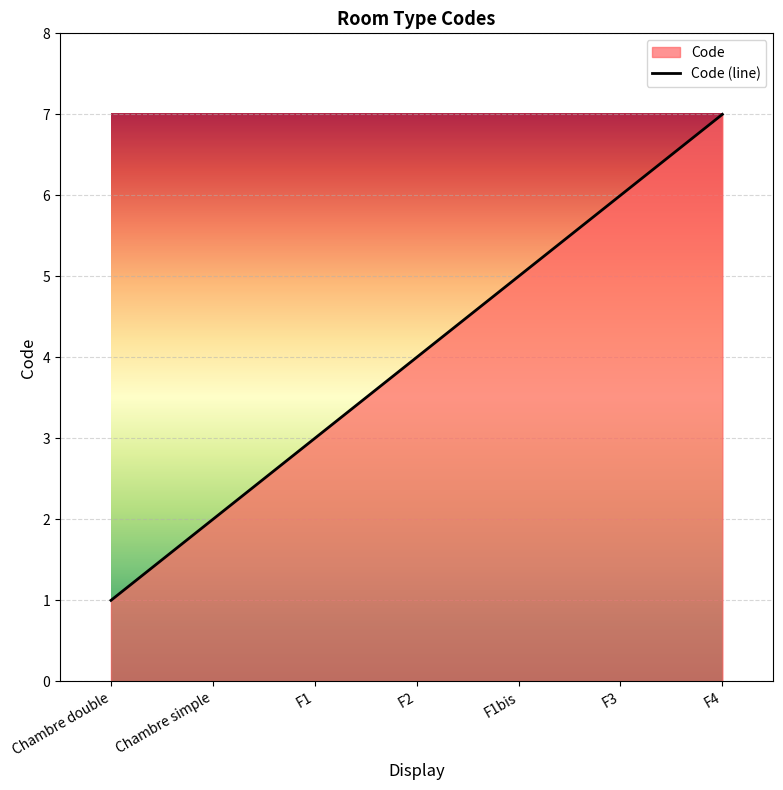

Which has a higher value, F1bis or F2?

F1bis